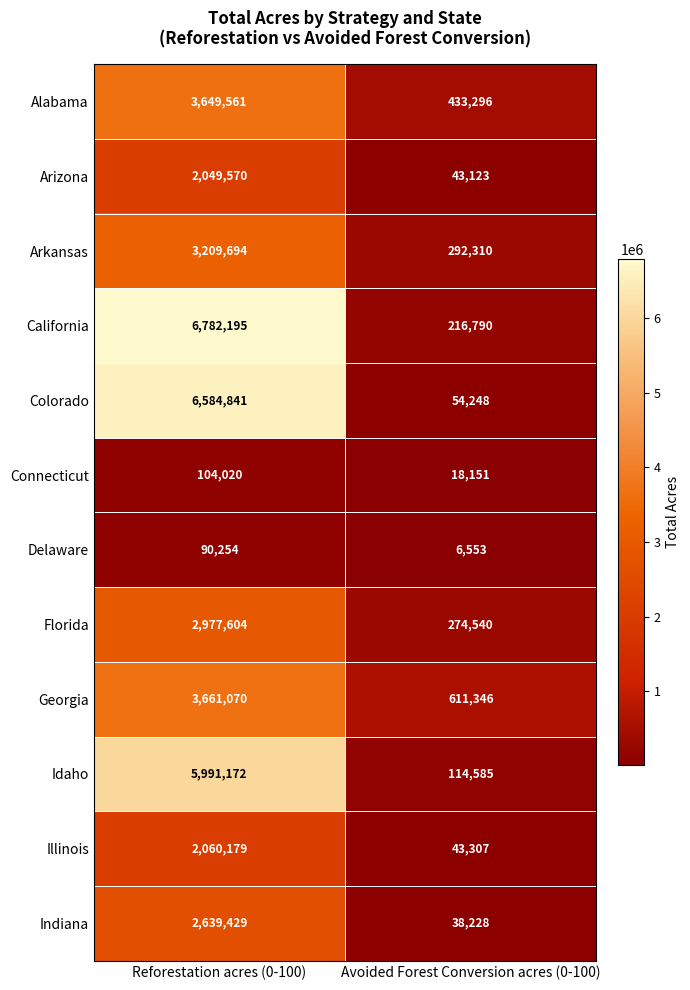

At which label is Arizona closest to 1046346?

Avoided Forest Conversion acres (0-100)